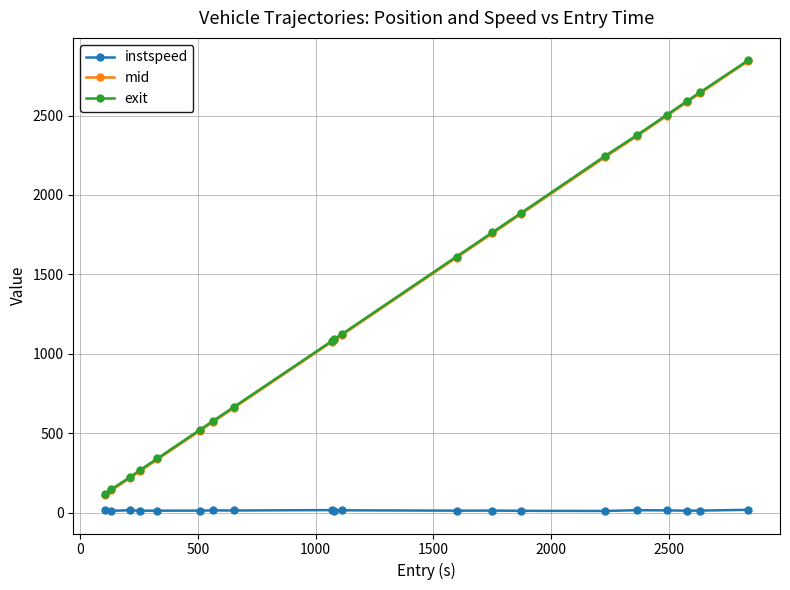

Which series has the widest spread of values?

mid